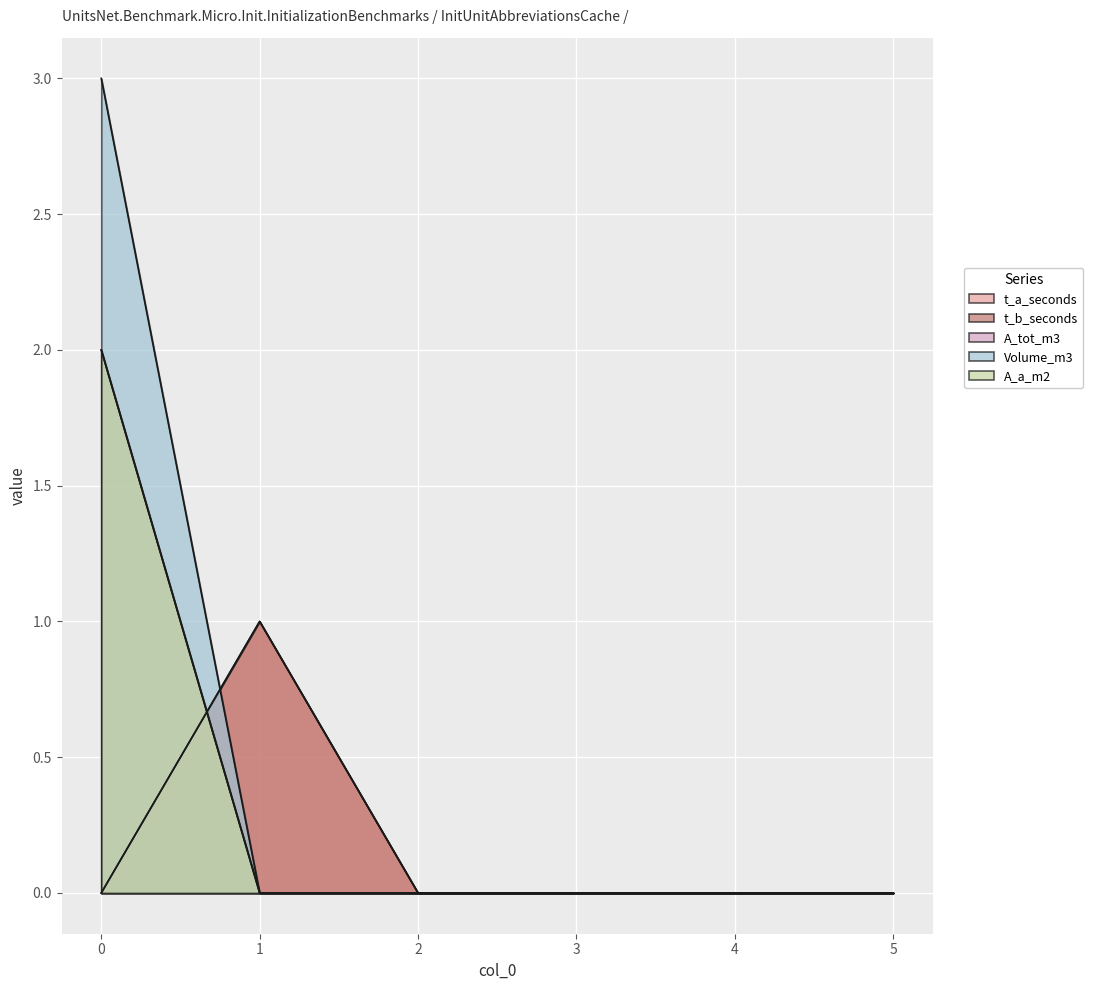

Does the chart display data point markers on the line(s)?

No